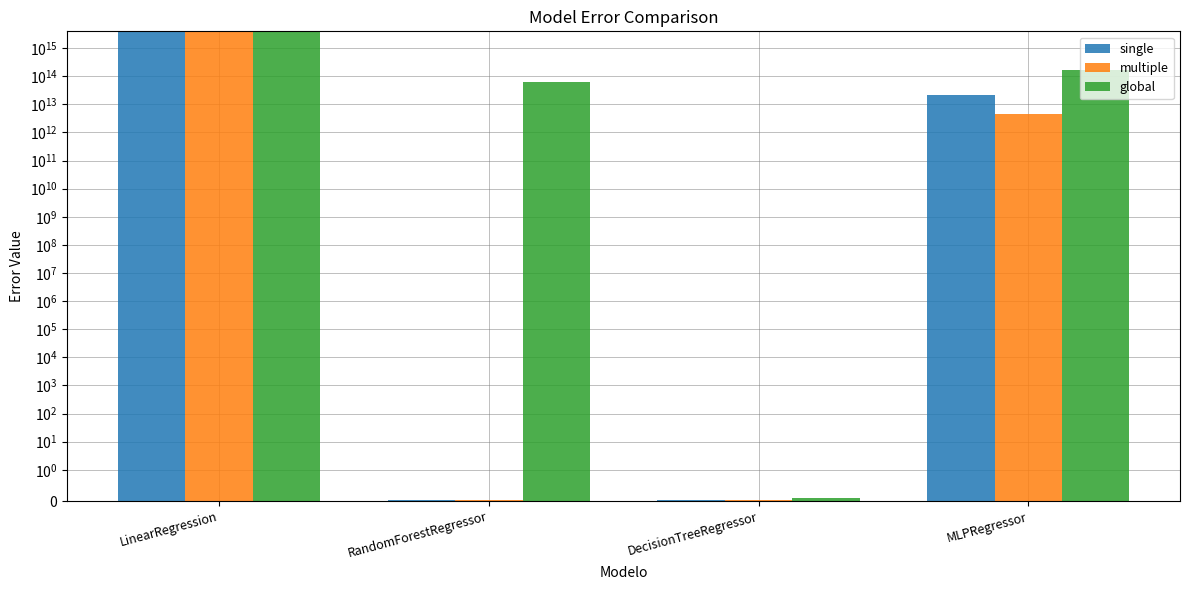

What is the label of the 4th bar from the right?

LinearRegression